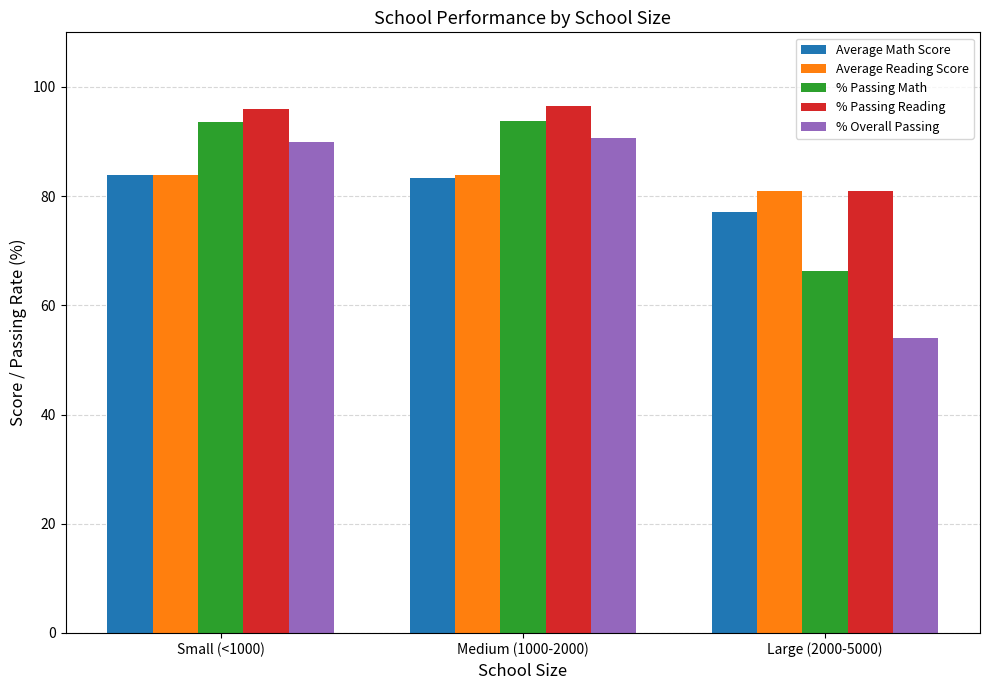

Is it true that Average Math Score equals 52.6 at Medium (1000-2000)?

False